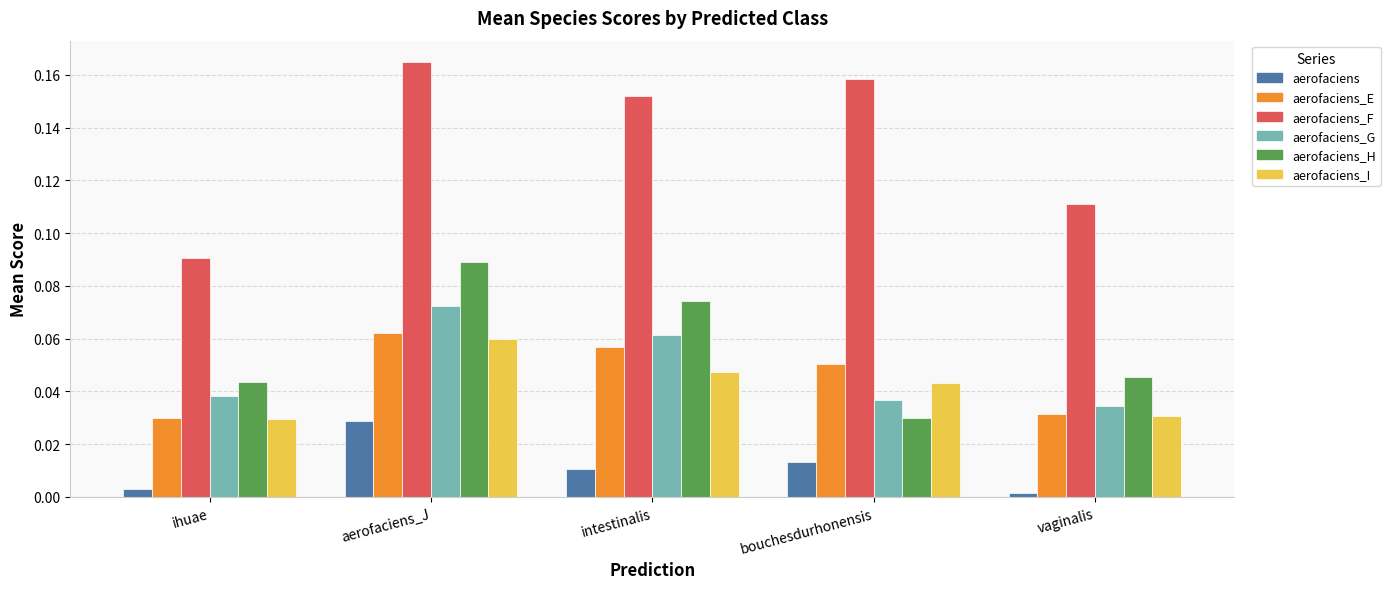

Which category has the highest value across all series?

aerofaciens_J